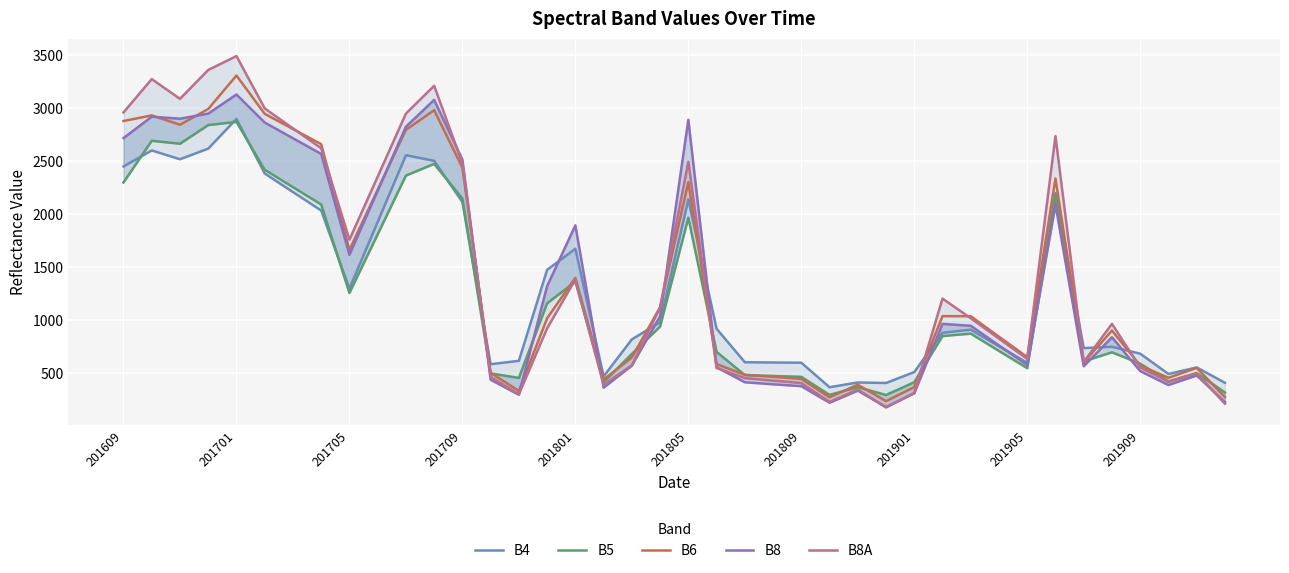

Reading right to left, extract all data points from this chart.

B4: 411	556	494	685	750	738	2198	599	755	911	882	512	409	414	369	600	602	605	920	2138	982	820	471	1674	1475	618	586	2113	2502	2555	1926	1298	2034	2208	2383	2897	2617	2517	2600	2449
B5: 320	503	425	591	698	613	2160	549	711	874	851	416	296	370	297	467	475	484	702	1966	941	683	417	1363	1160	457	499	2147	2473	2363	1810	1257	2091	2254	2418	2869	2839	2663	2691	2298
B6: 277	551	458	573	903	601	2336	653	845	1038	1039	370	238	393	274	448	467	486	587	2301	1123	649	441	1400	1019	334	505	2438	2979	2794	2228	1663	2659	2802	2945	3306	2990	2842	2930	2877
B8: 229	480	390	521	840	567	2088	578	763	948	966	312	182	337	223	379	397	416	557	2889	1038	573	365	1894	1321	298	440	2514	3076	2823	2220	1617	2567	2715	2863	3127	2947	2899	2918	2716
B8A: 214	499	420	555	966	607	2735	636	827	1019	1204	315	179	347	231	408	431	455	551	2493	1120	575	392	1385	924	303	467	2479	3209	2947	2353	1759	2621	2808	2996	3489	3358	3086	3272	2958